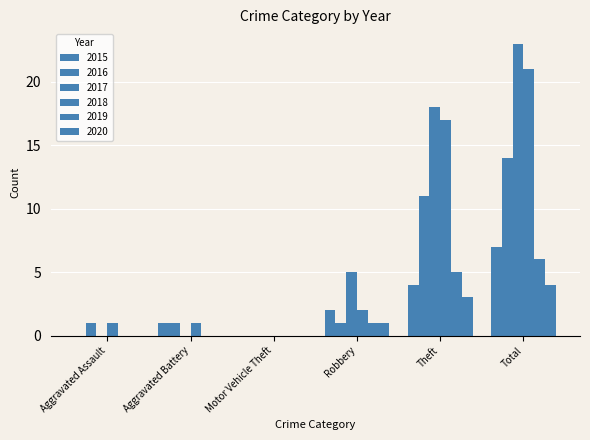

Count the number of categories in the chart.

6